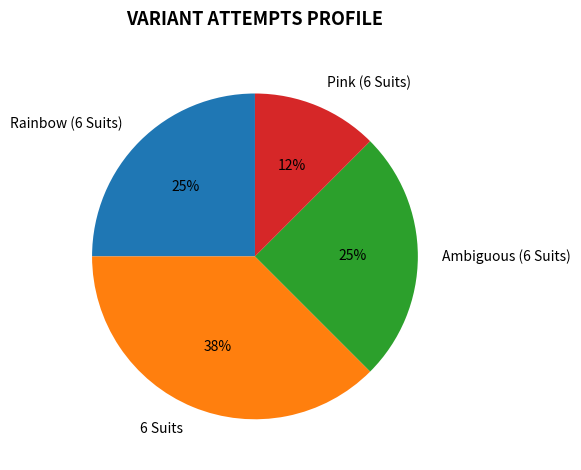

Is it true that Ambiguous (6 Suits) is 25% of the pie?

True